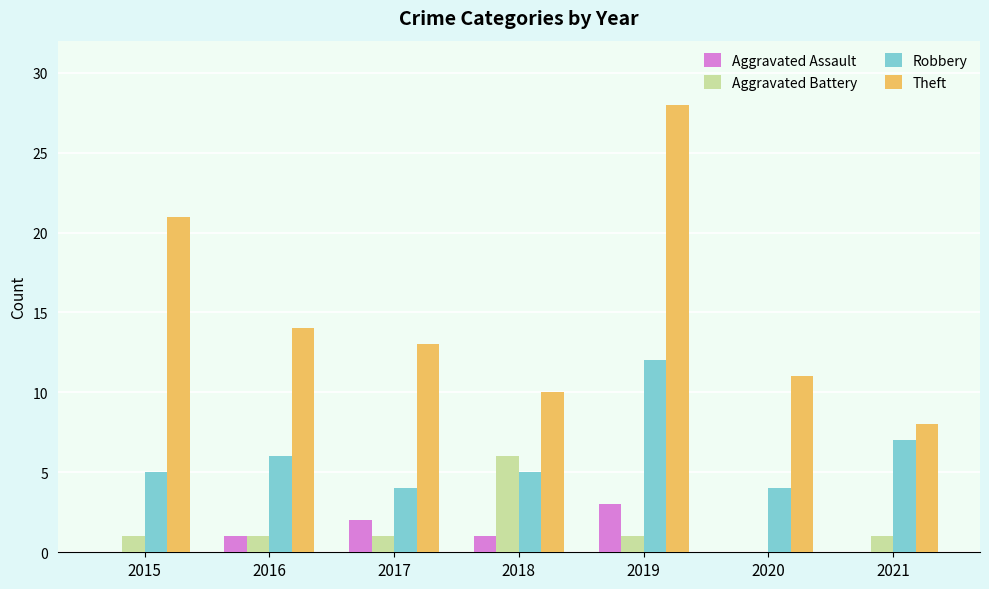

What is the sum of the Theft values at 2015 and 2021?

29